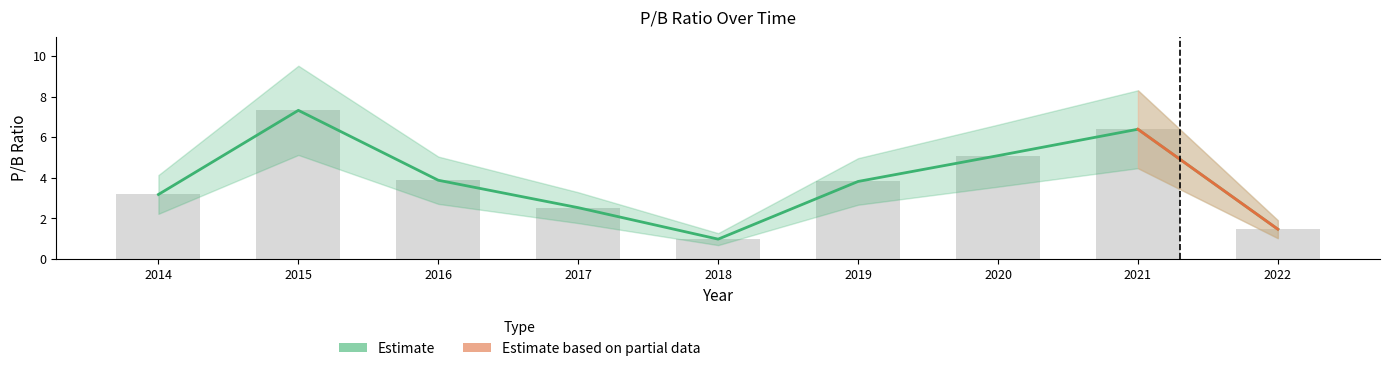

At which category does the chart reach its peak across all series?

2015